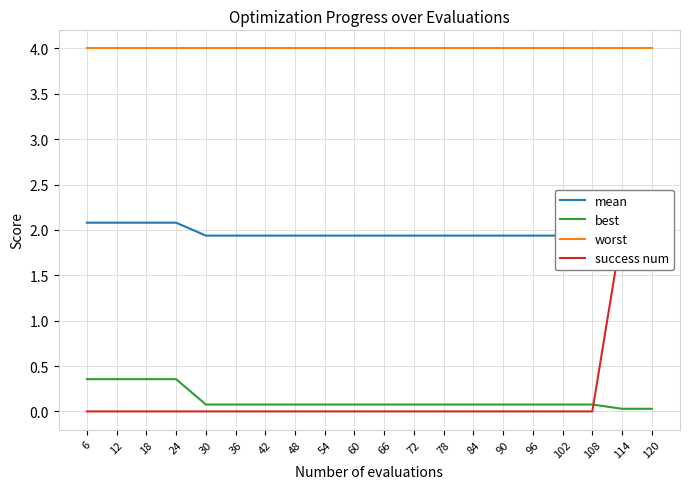

Rank the series at 78 from highest to lowest value.

worst, mean, best, success num